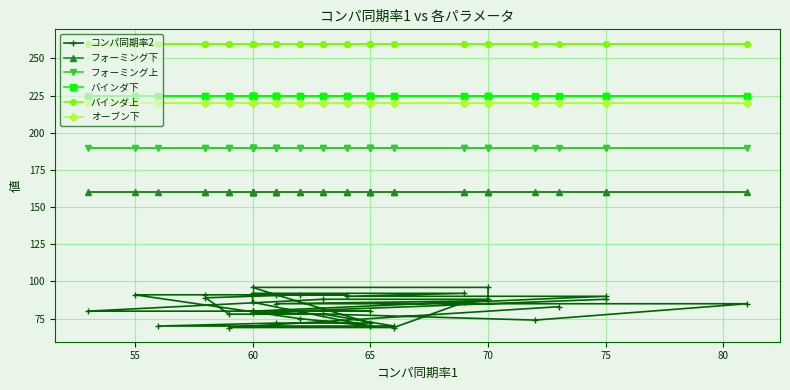

Which series changed the most between 55 and 8?

コンパ同期率2